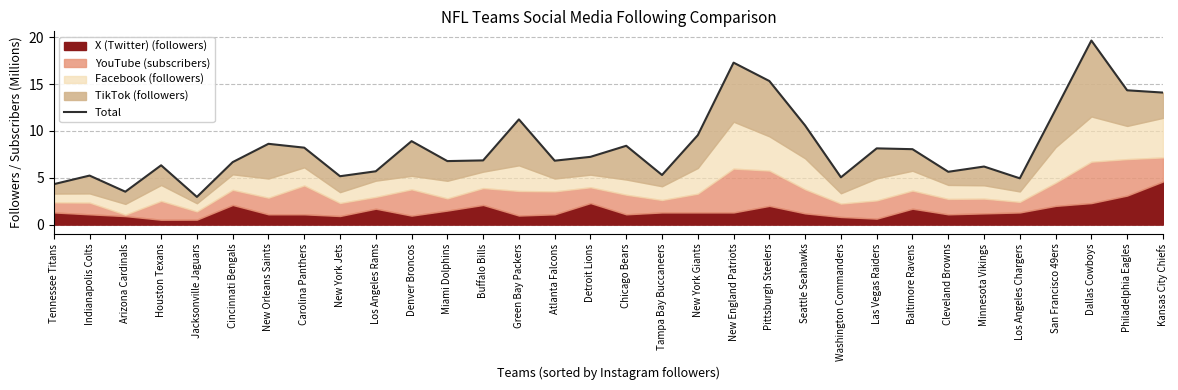

True or false: the data shows 5.2 at New York Jets.

True